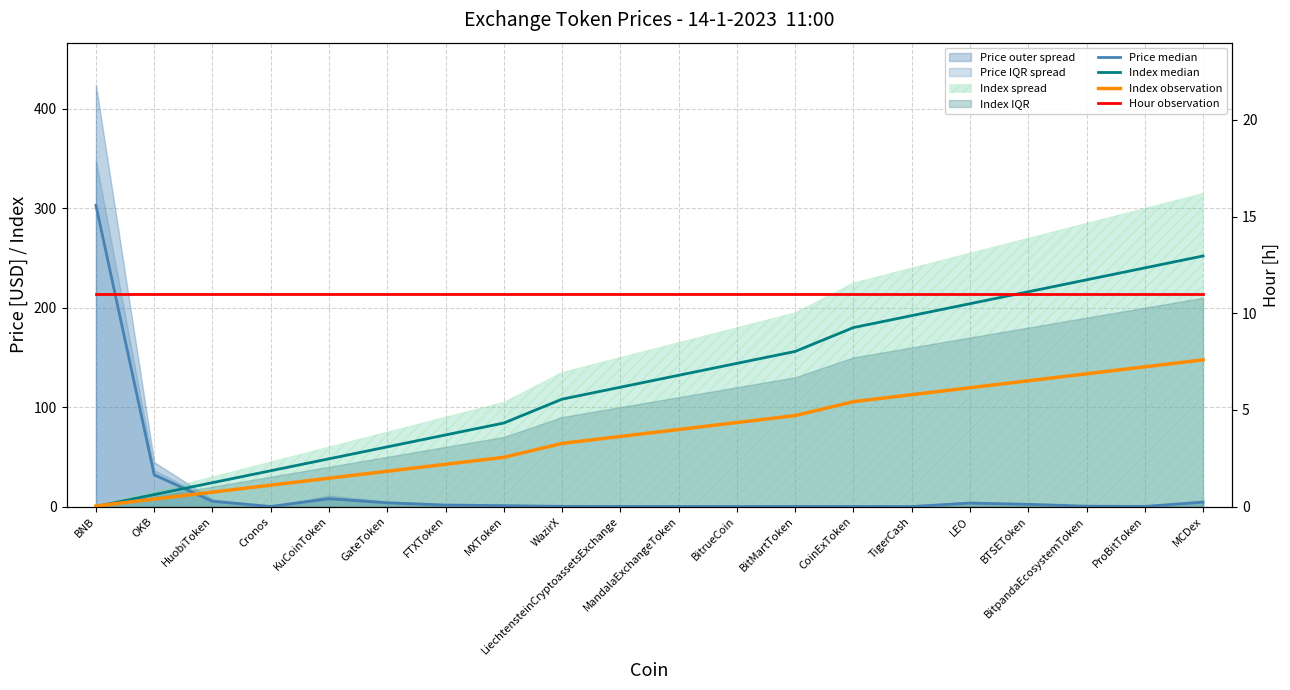

Reading left to right, what are all the values shown in this chart?

Price median: 302.9	31.9	5.2	0.1	7.8	3.7	1.5	0.9	0.2	0.1	0.1	0.0	0.1	0.0	0.0	3.5	2.2	0.3	0.1	4.4
Index median: 0.0	12.0	24.0	36.0	48.0	60.0	72.0	84.0	108.0	120.0	132.0	144.0	156.0	180.0	192.0	204.0	216.0	228.0	240.0	252.0
Index observation: 0.5	7.5	14.5	21.5	28.5	35.5	42.5	49.5	63.5	70.5	77.5	84.5	91.5	105.5	112.5	119.5	126.5	133.5	140.5	147.5
Hour observation: 11.0	11.0	11.0	11.0	11.0	11.0	11.0	11.0	11.0	11.0	11.0	11.0	11.0	11.0	11.0	11.0	11.0	11.0	11.0	11.0